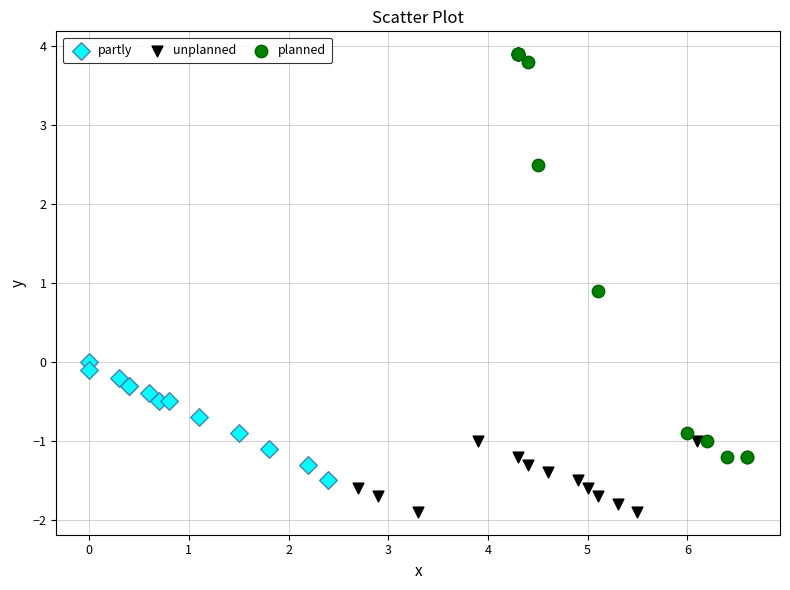

Which series has the largest Y range (max minus min)?

planned